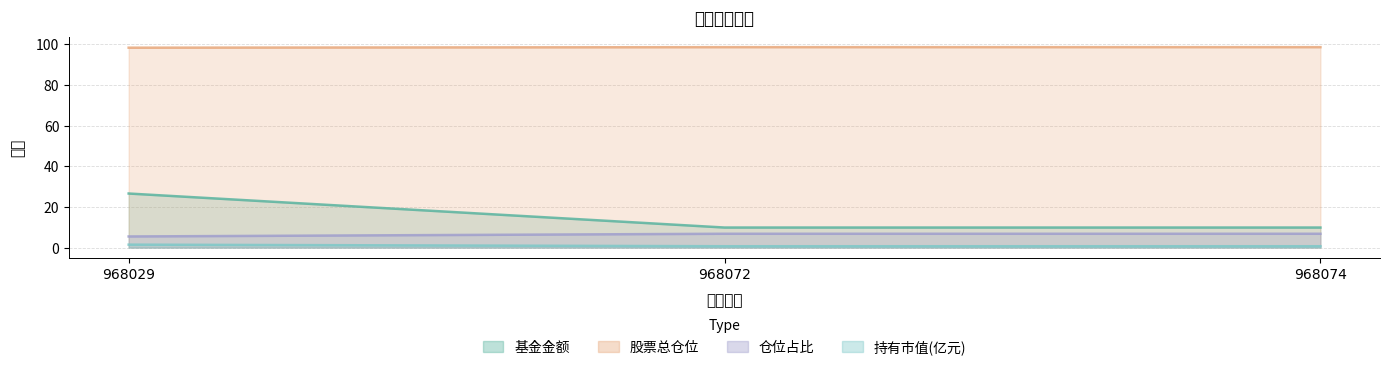

Which series changed the most between 968072 and 968074?

基金金额